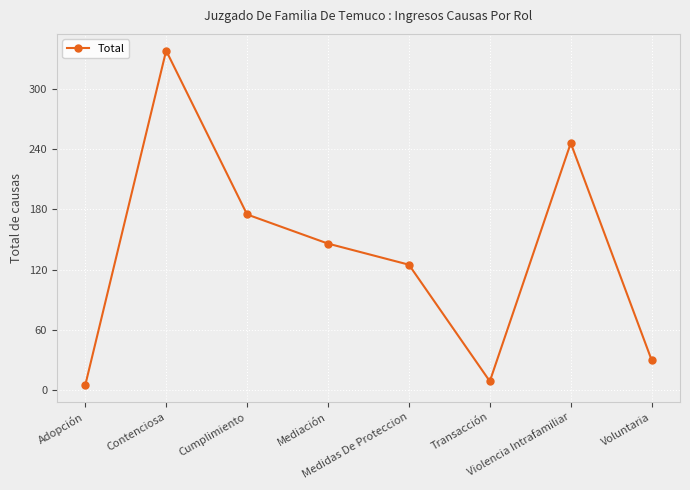

What is the sum of all values?

1074